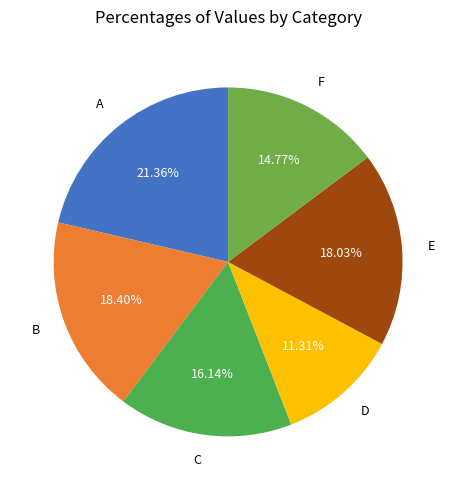

Is there a majority slice in this chart?

No